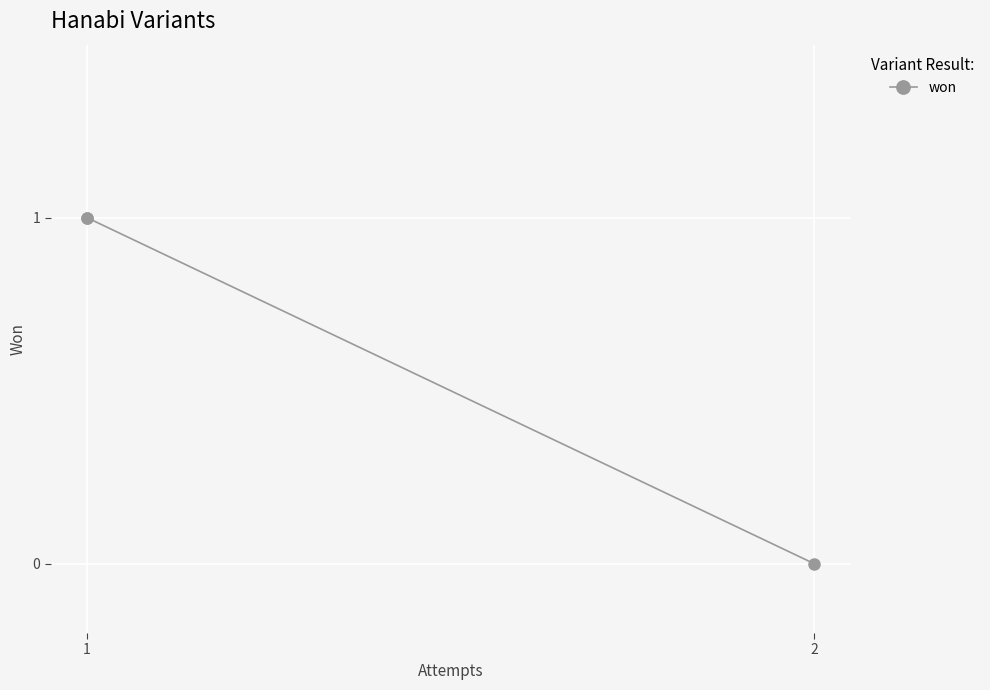

True or false: the data shows 1 at 1.

False